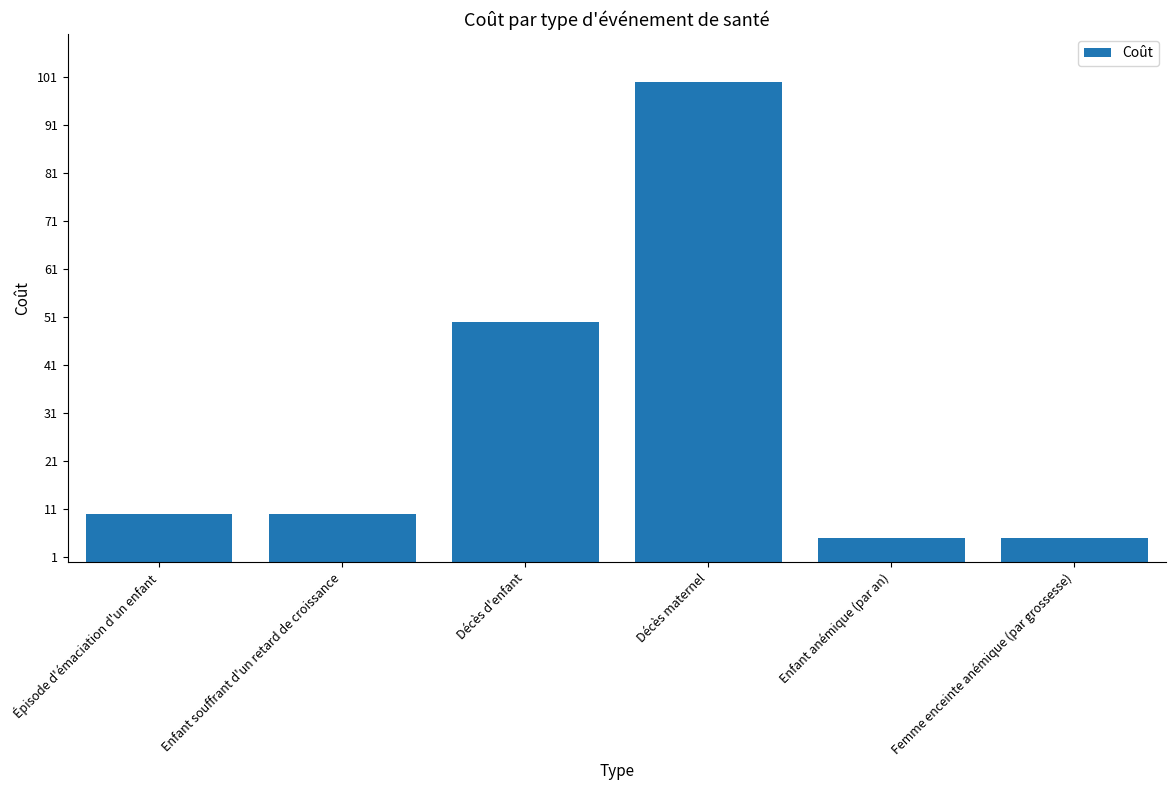

Is it true that the value at Décès maternel is 100?

True